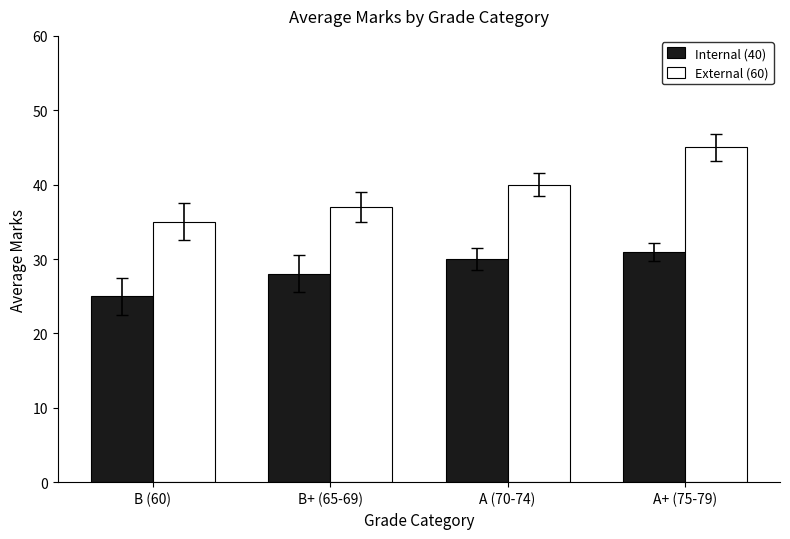

What is the total value across all series at B+ (65-69)?

65